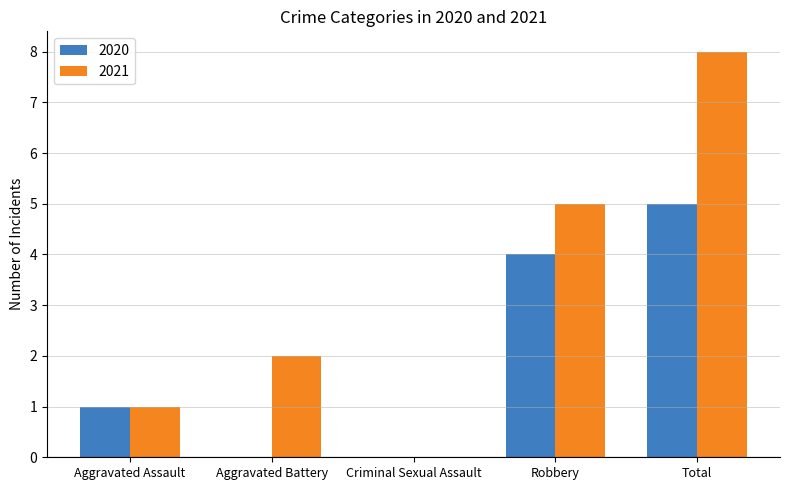

The 2020 series shows 5 at Robbery. True or false?

False